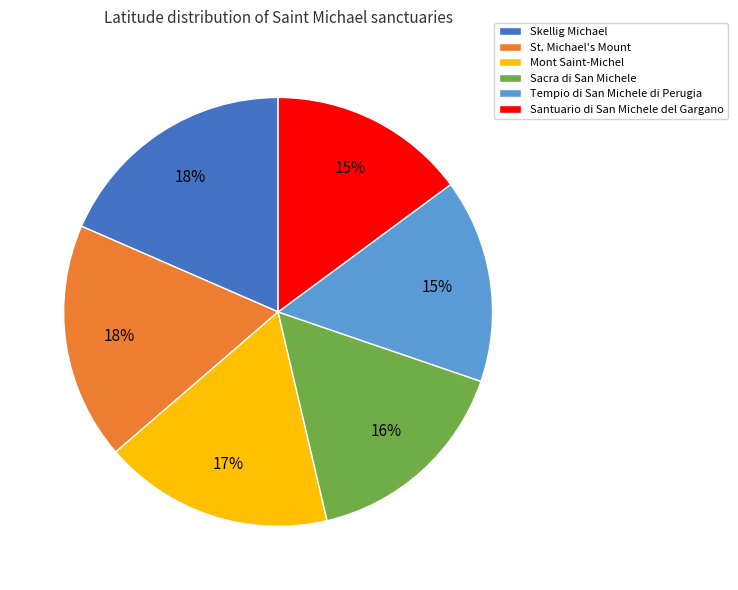

Does Tempio di San Michele di Perugia account for over 50% of the chart?

No